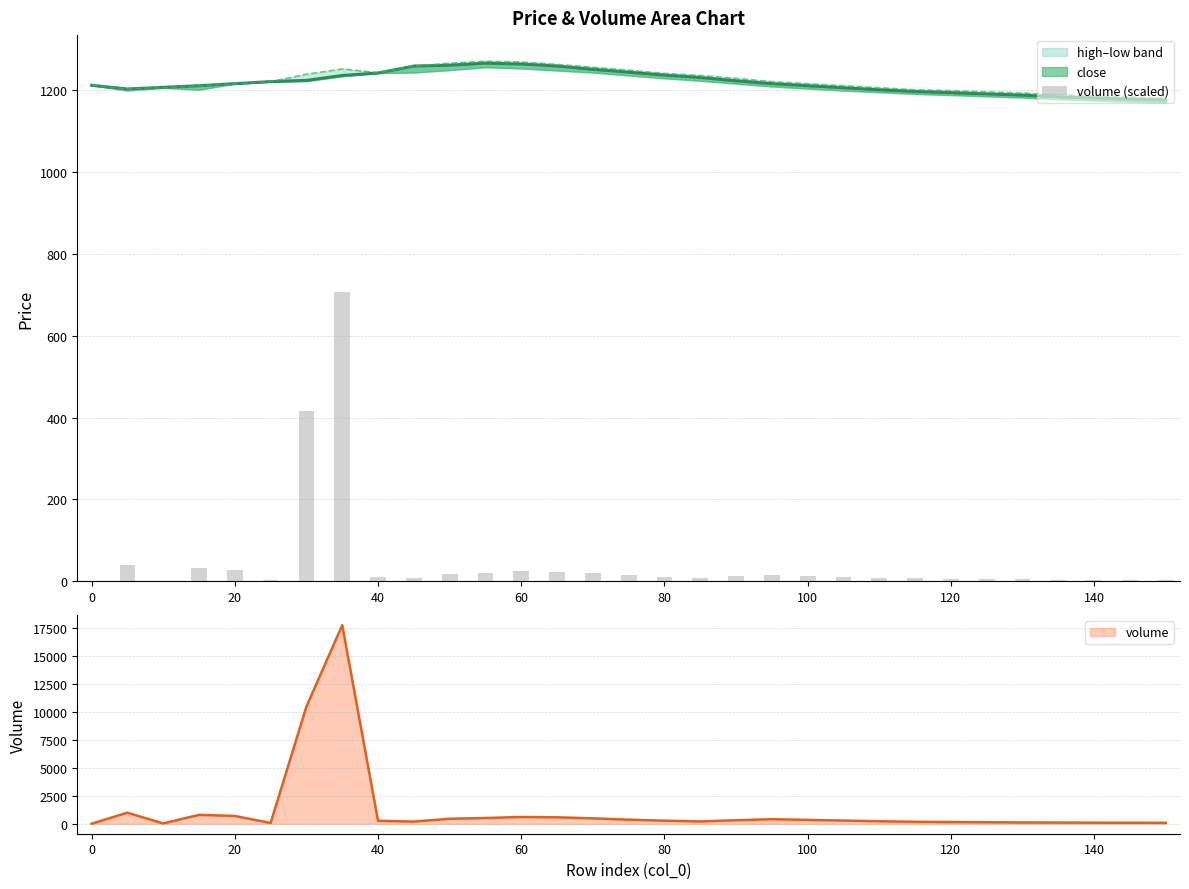

Is it true that volume equals 9 at 0?

True